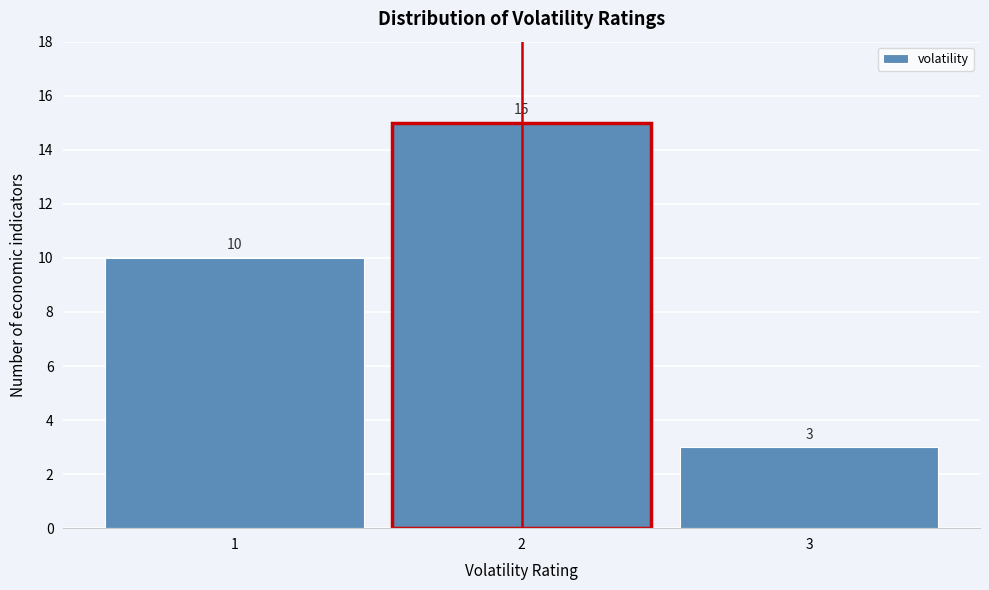

Reading left to right, transcribe this chart: for each bar, give the range it covers on the x-axis and its height.

0.5 to 1.5: 10
1.5 to 2.5: 15
2.5 to 3.5: 3